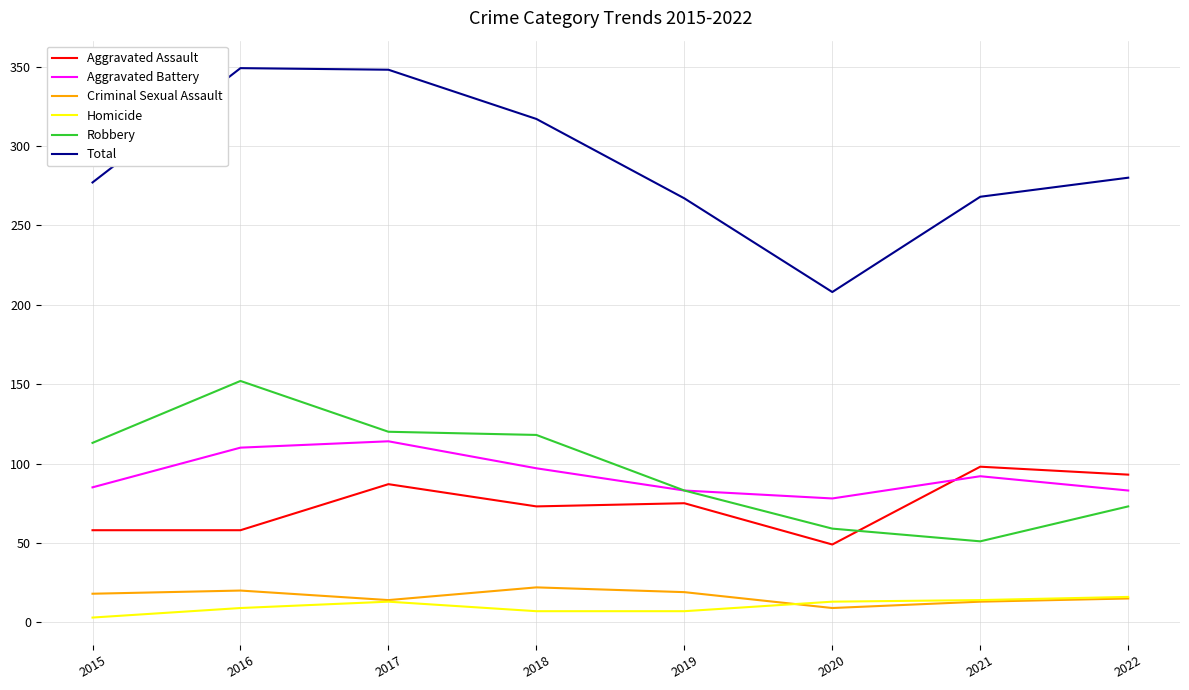

Which series has the largest total across all categories?

Total